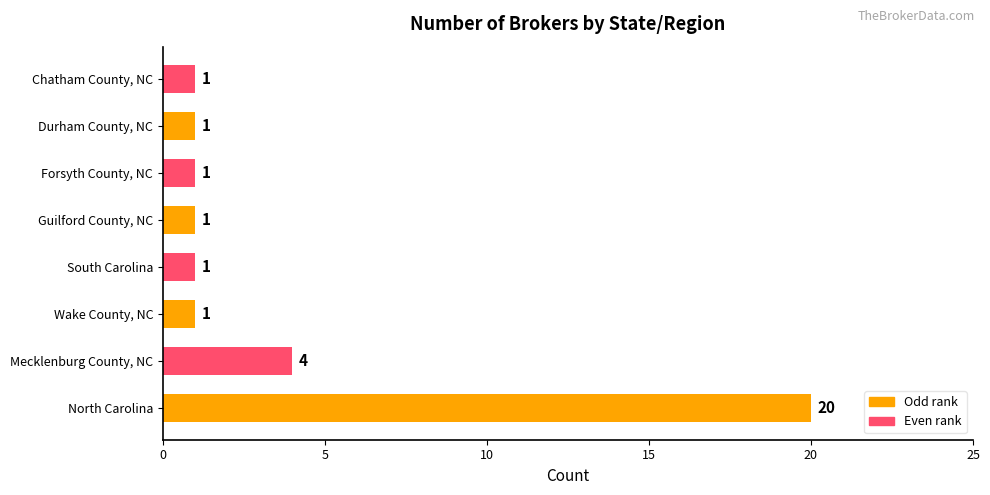

What is the ratio of the value at Wake County, NC to the value at South Carolina?

1.0